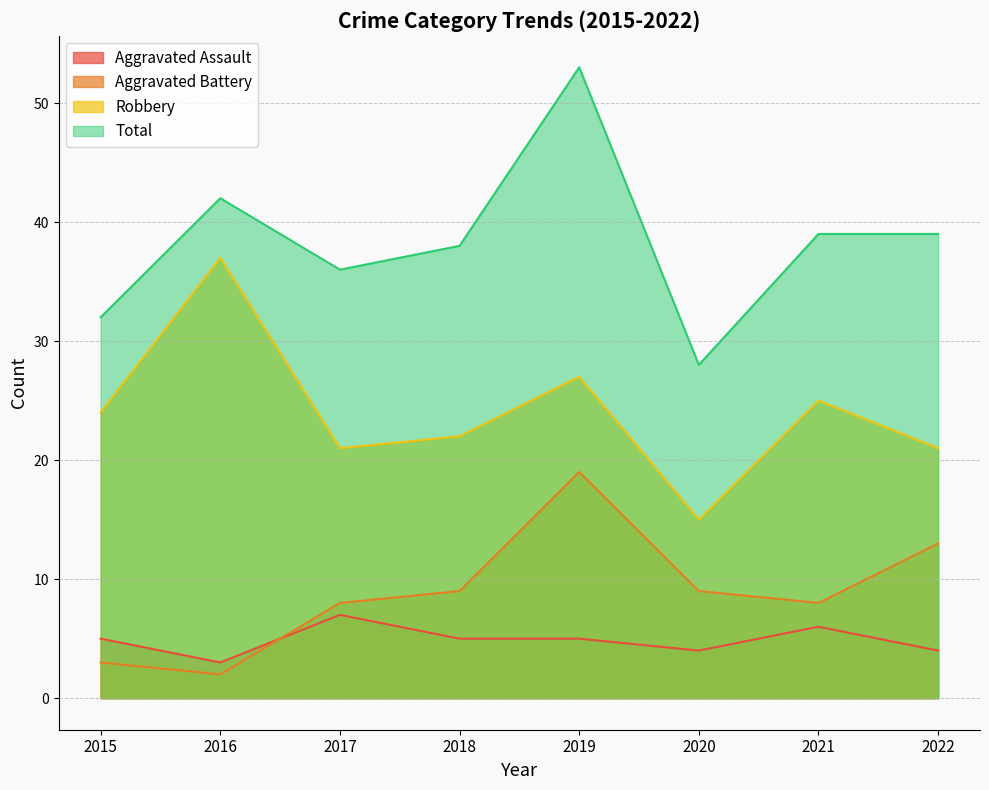

Is the value of Aggravated Battery at 2017 greater than the value of Aggravated Assault at 2015?

Yes